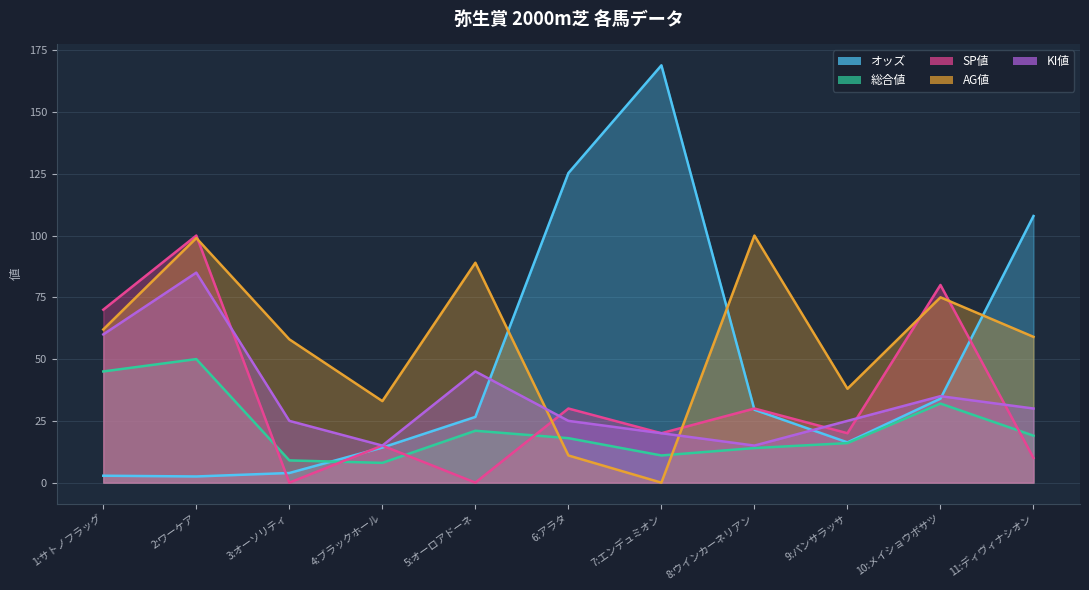

What is the sum of the 総合値 values at 8:ウインカーネリアン and 9:パンサラッサ?

30.0